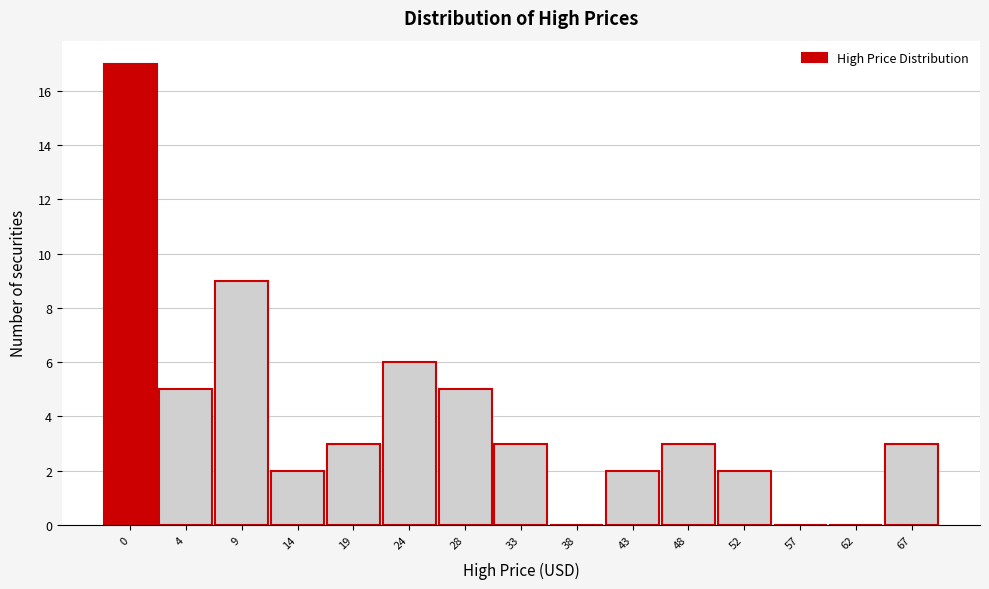

Reading right to left, what are all the values shown in this chart?

67=3	62=0	57=0	52=2	48=3	43=2	38=0	33=3	28=5	24=6	19=3	14=2	9=9	4=5	0=17